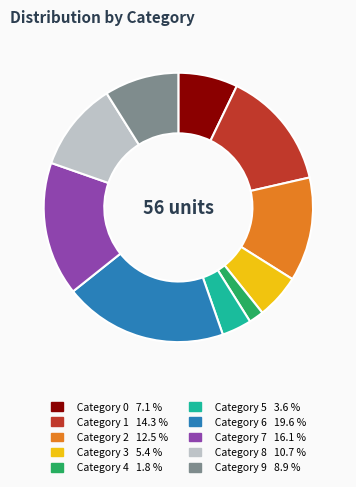

Does any single category account for the majority?

No